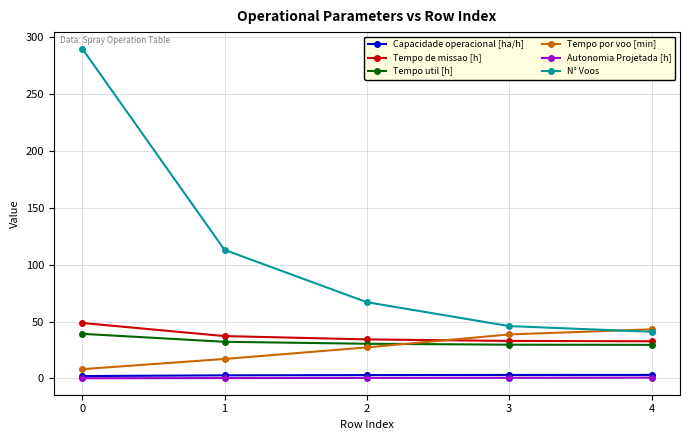

What is the greatest value displayed?

290.0